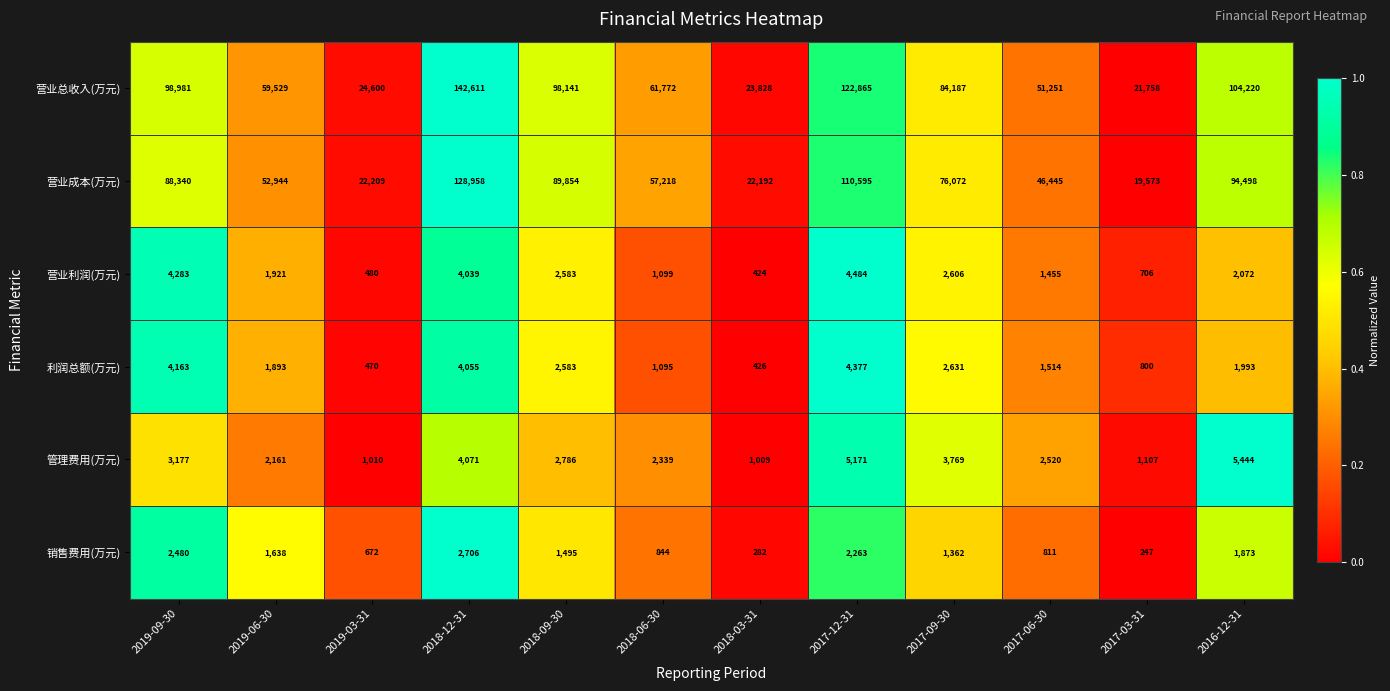

What is the difference between the 营业成本(万元) values at 2019-09-30 and 2017-06-30?

41895